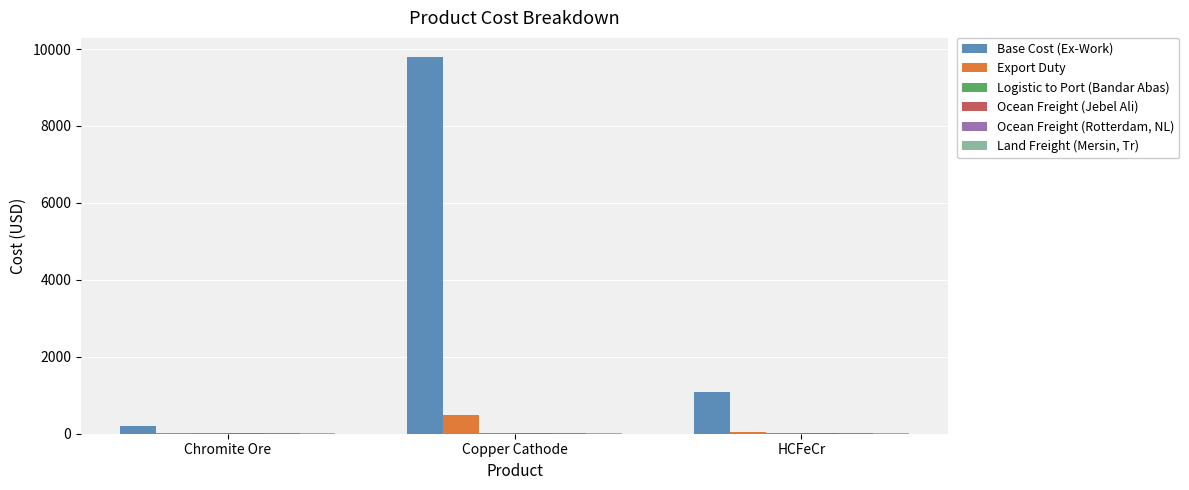

What is the maximum value for Export Duty?

490